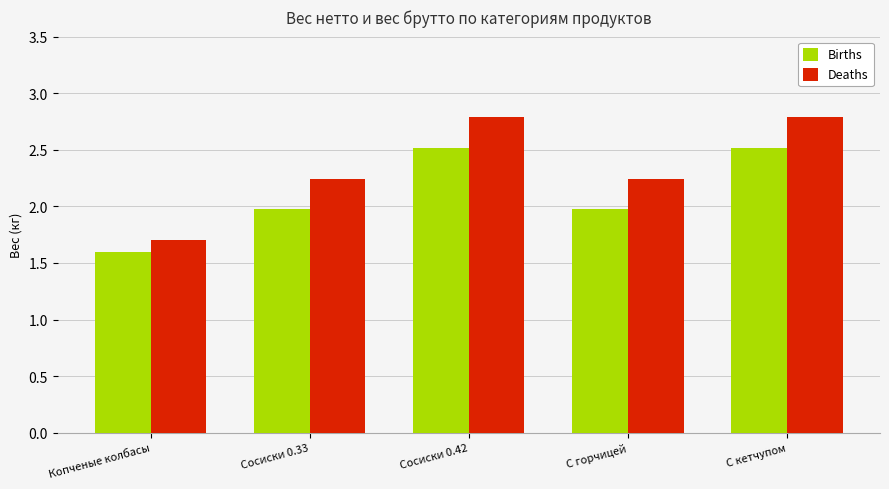

Which category has the lowest value in the Births series?

Копченые колбасы